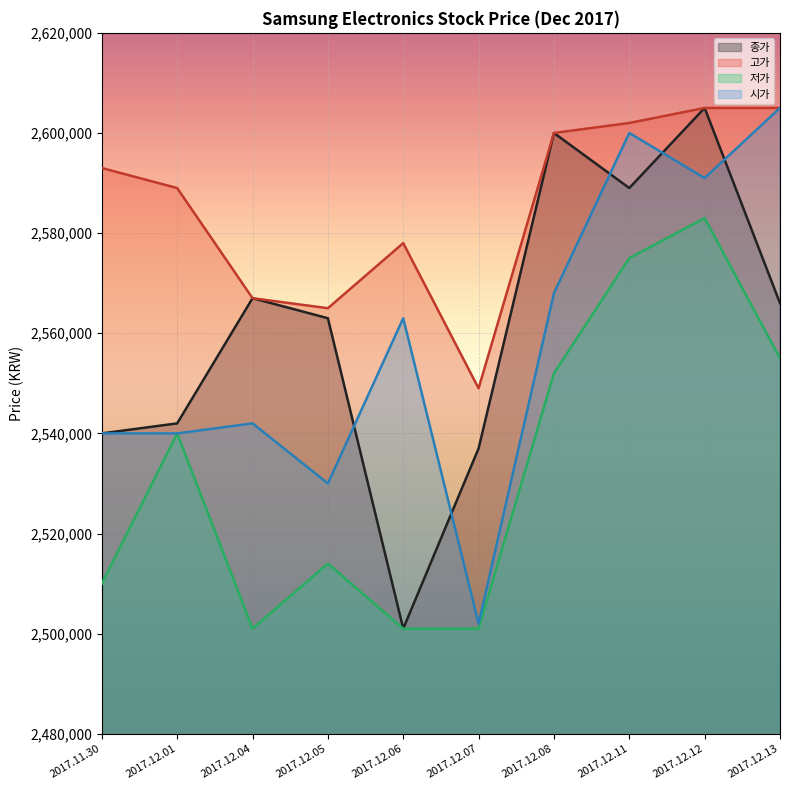

True or false: 저가 has more than 0 points higher than both neighbors.

True